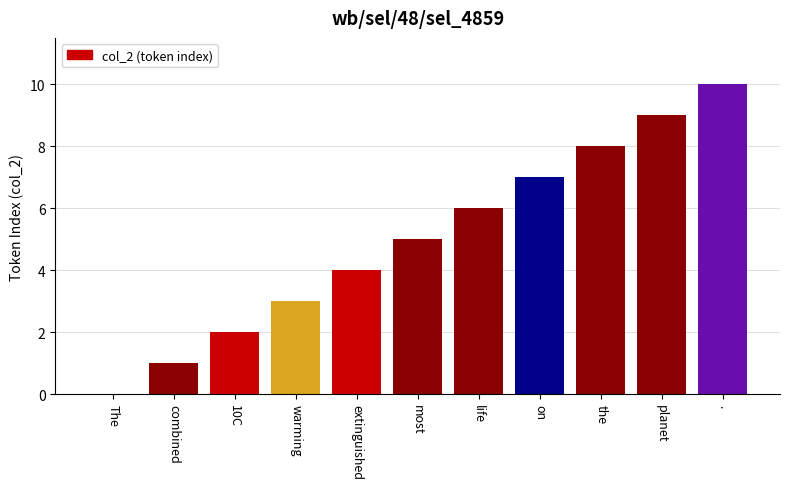

What is the ratio of the value at 10C to the value at most?

0.4